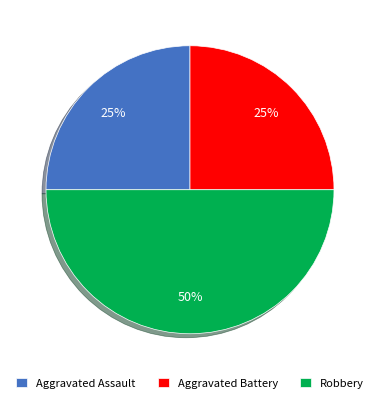

Do Robbery and Aggravated Battery together represent more than half of the pie?

Yes